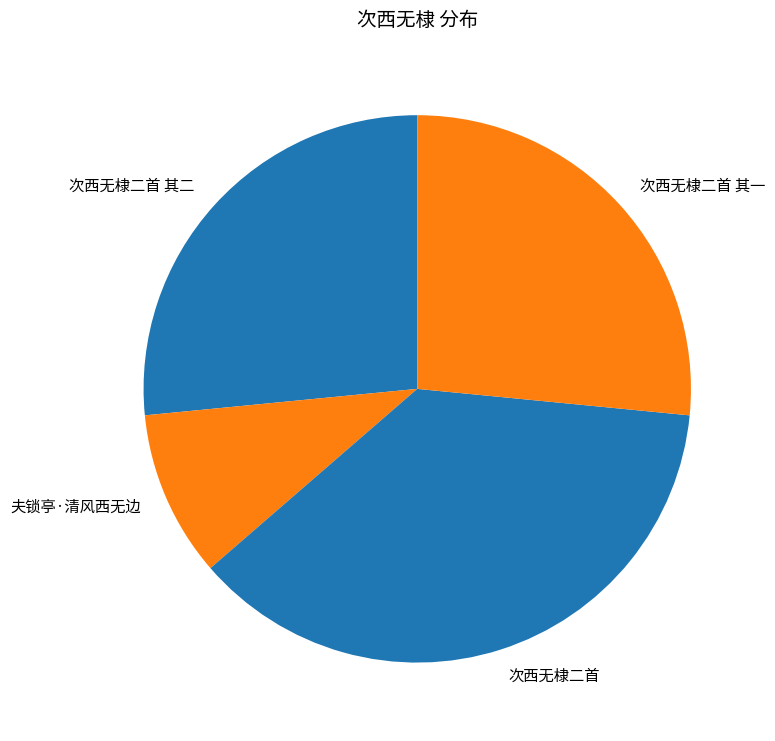

Approximately how many times larger is the value at 夫锁亭·清风西无边 compared to 次西无棣二首 其一?

0.4